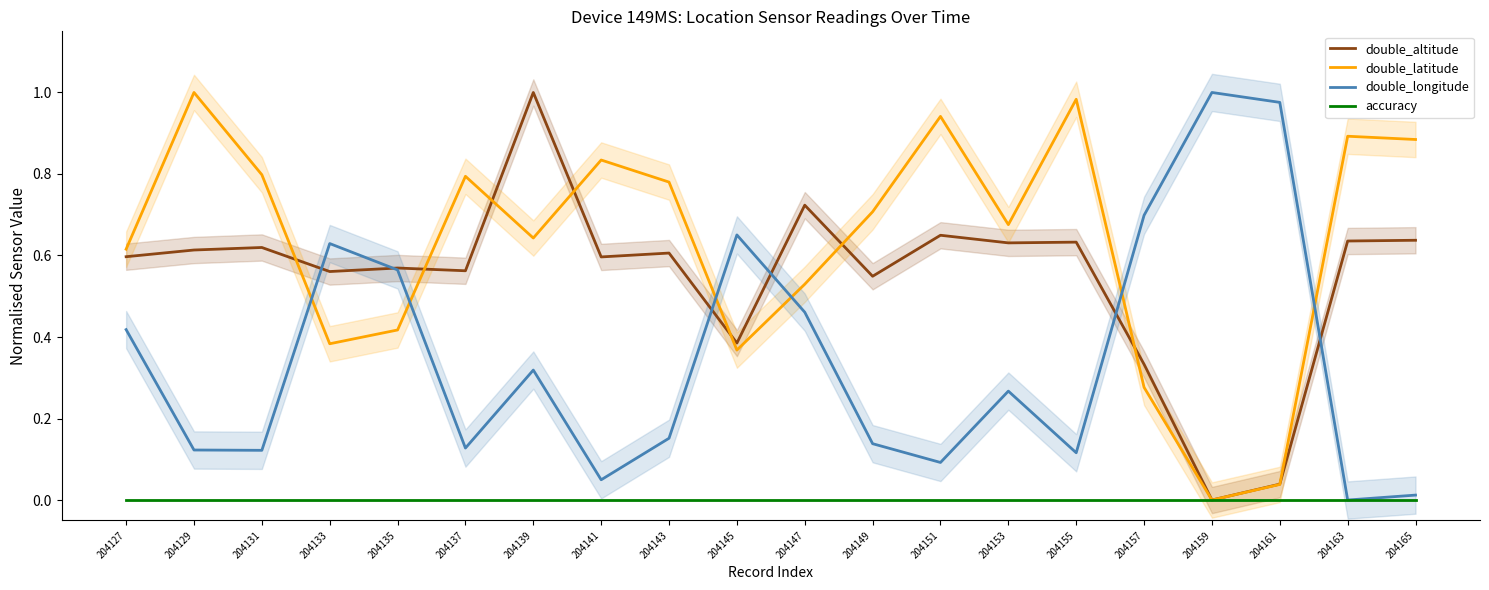

How many interior local valleys does the double_altitude series have?

7